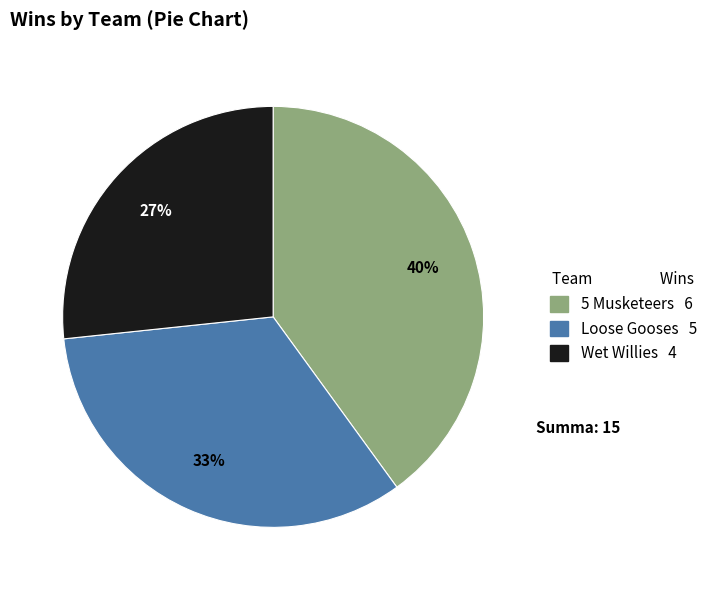

To the nearest percent, what is the average slice percentage?

33%